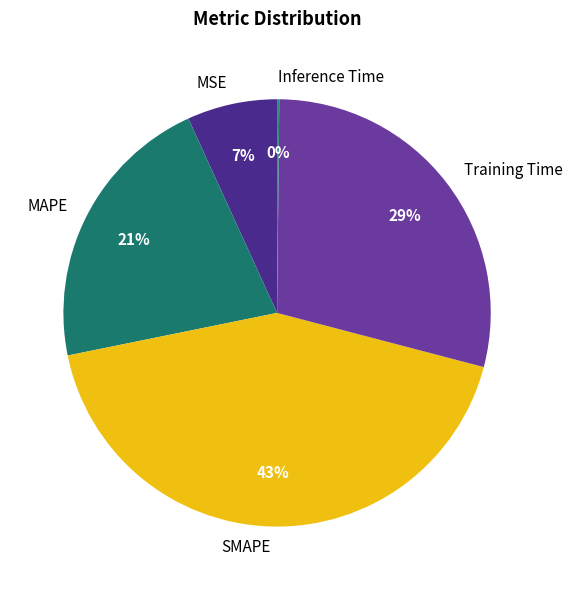

Which category has the biggest portion of the pie?

SMAPE